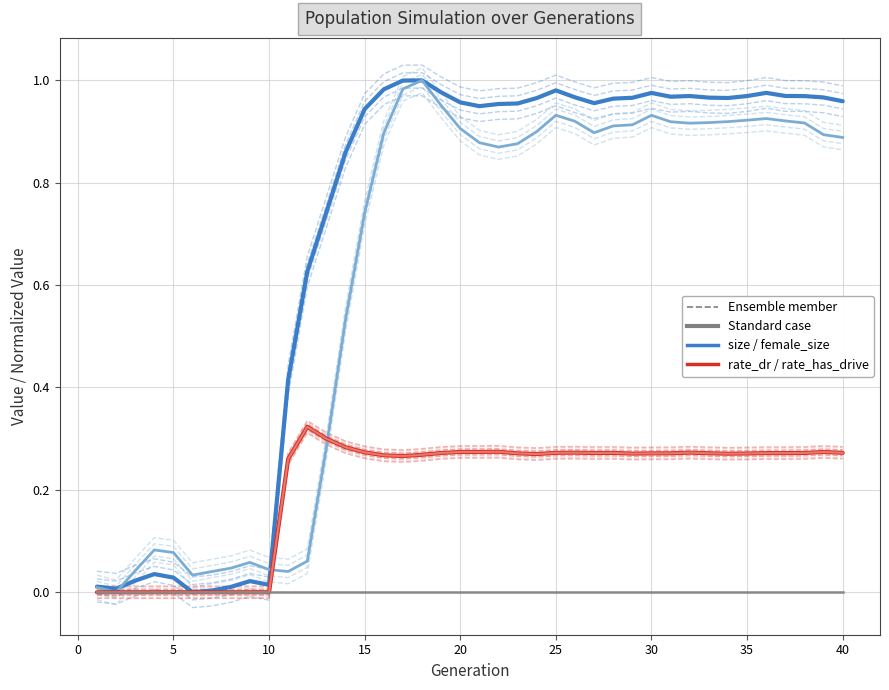

Count the rate_has_drive values in the range 0 to 1.

40